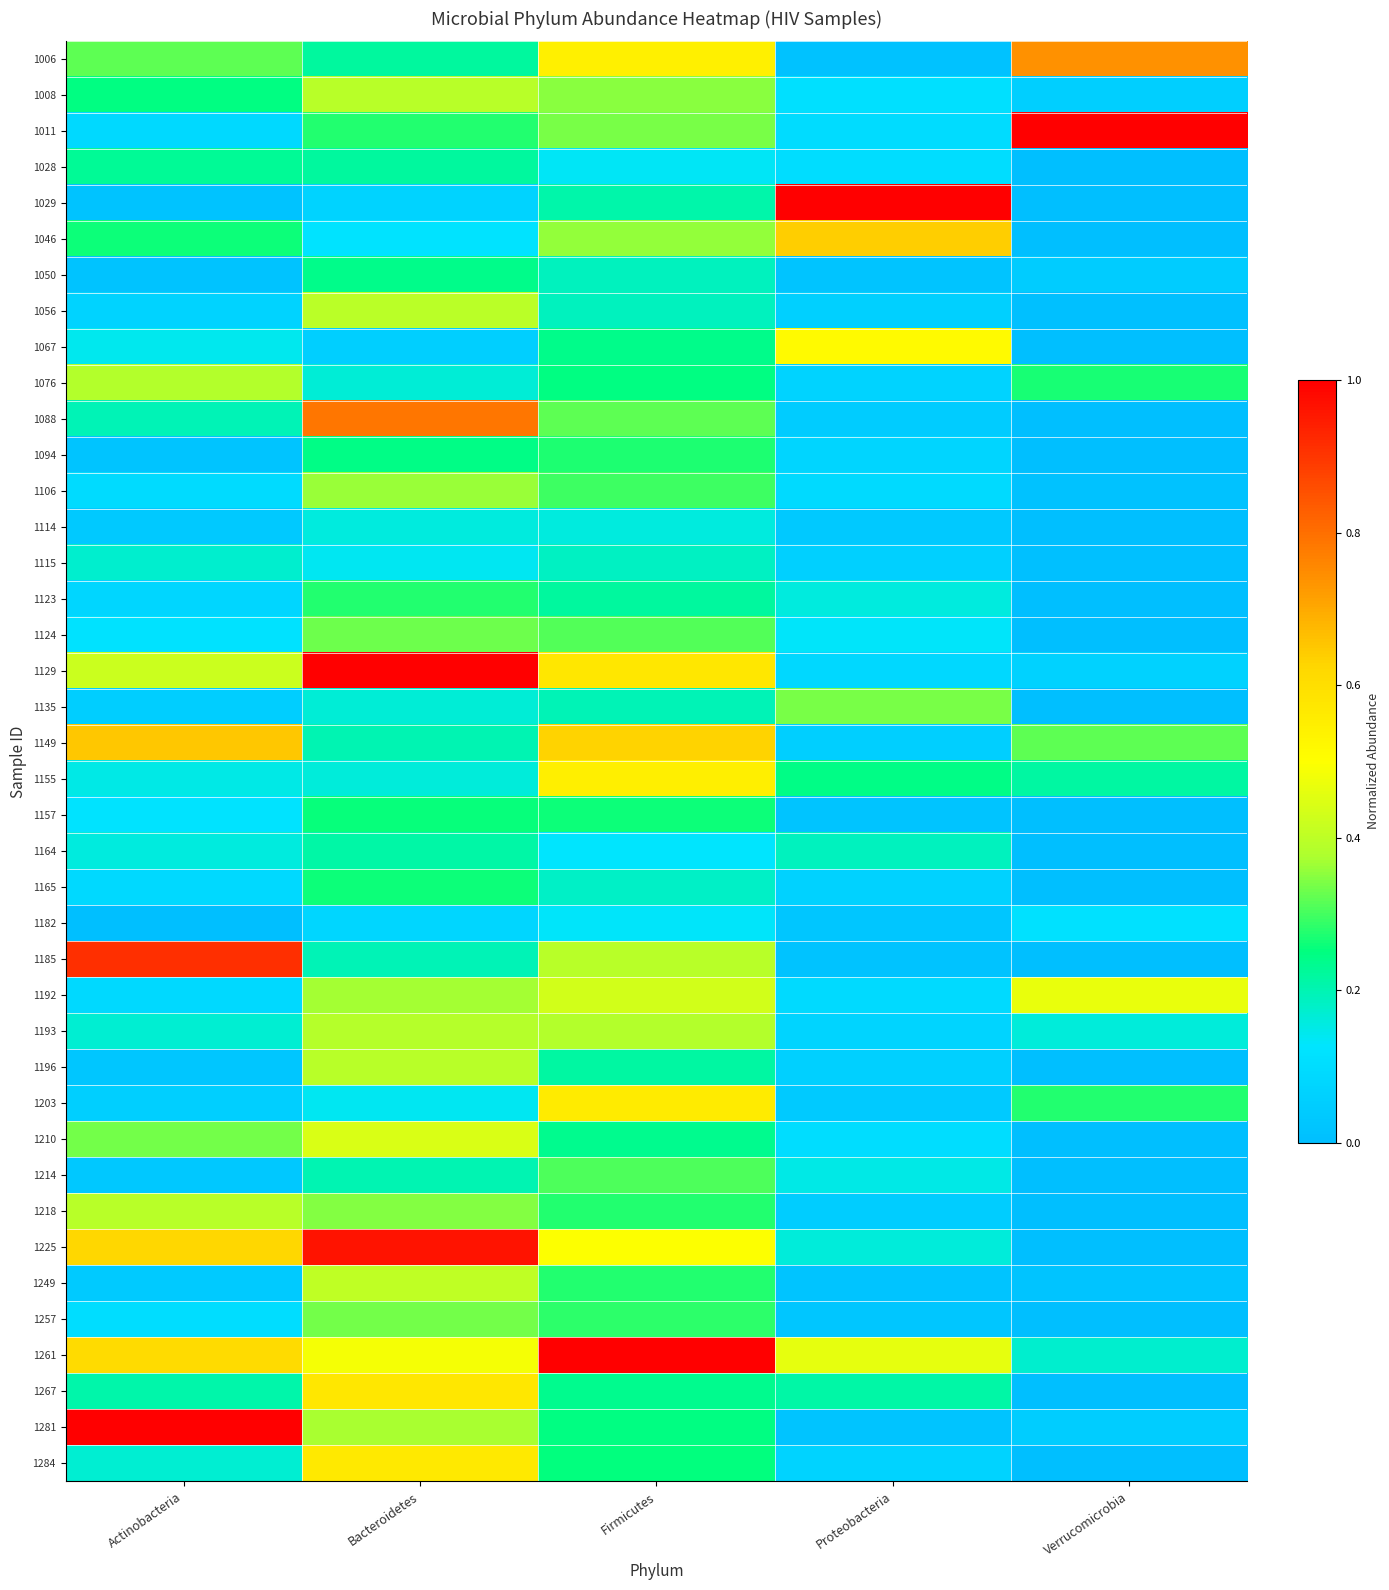

Which category has the highest value across all series?

Verrucomicrobia